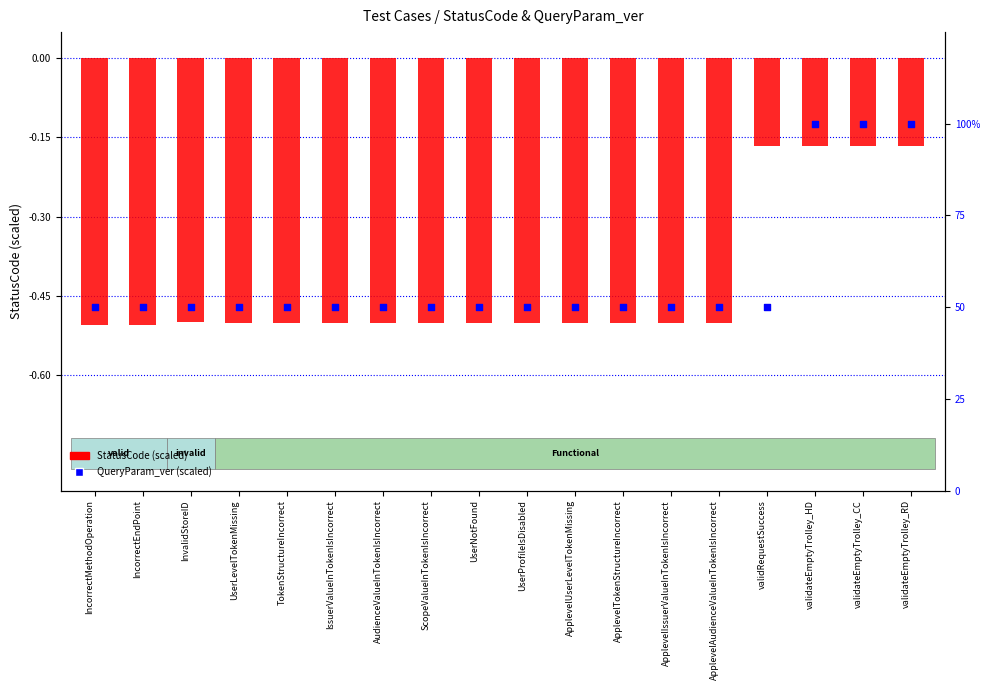

What are all the series names shown in the legend?

StatusCode (scaled), QueryParam_ver (scaled)